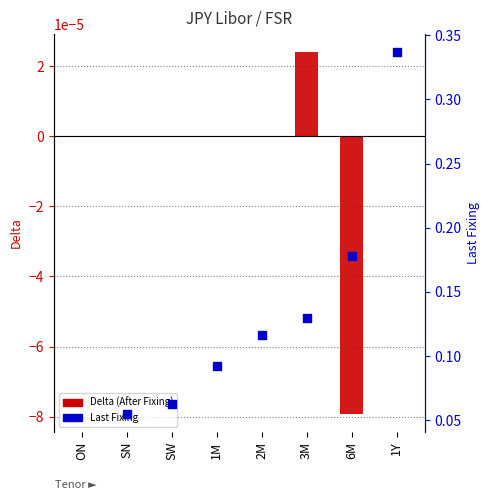

At how many categories does at least one series exceed 0?

7